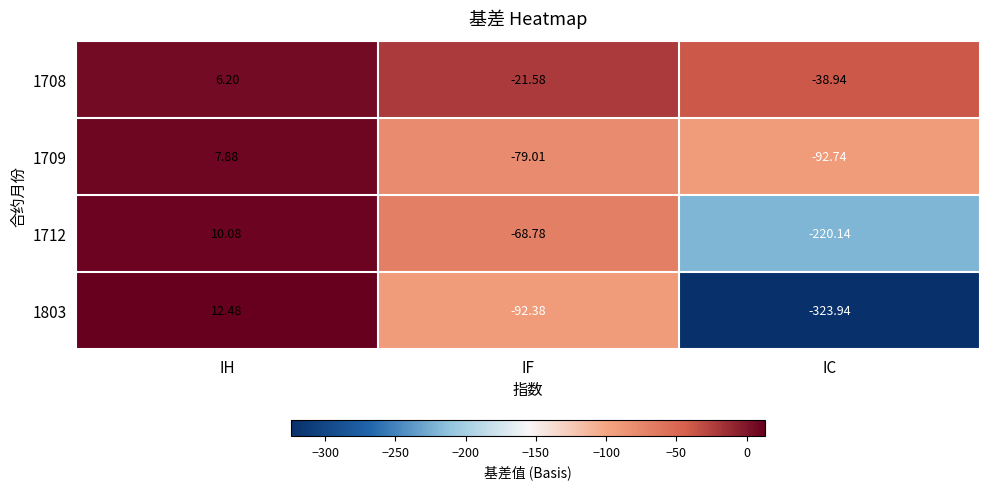

Is the value of 1712 at IH greater than the value of 1803 at IF?

Yes